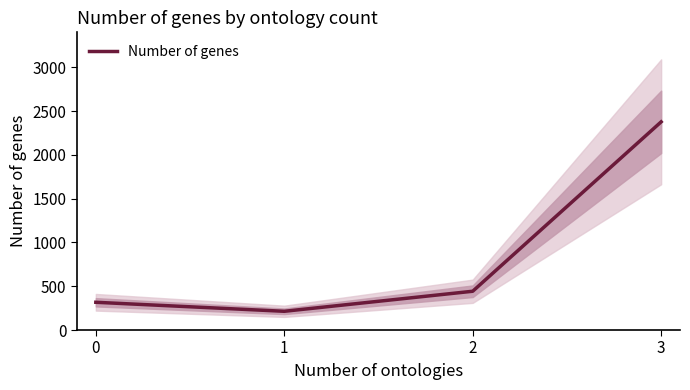

What is the ratio of the value at 3 to the value at 1?

11.1